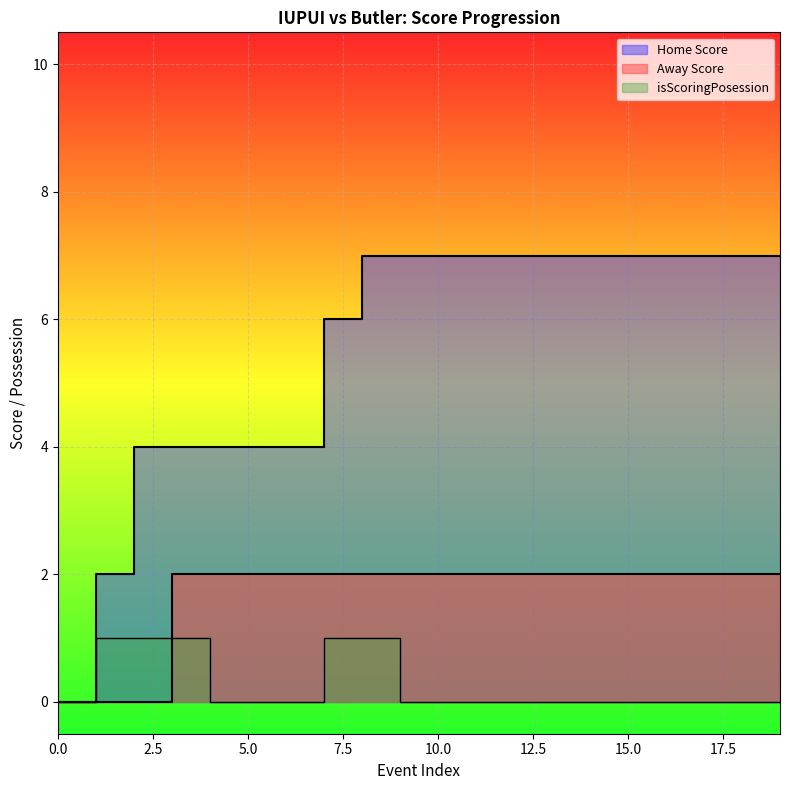

At how many categories does at least one series exceed 0?

19